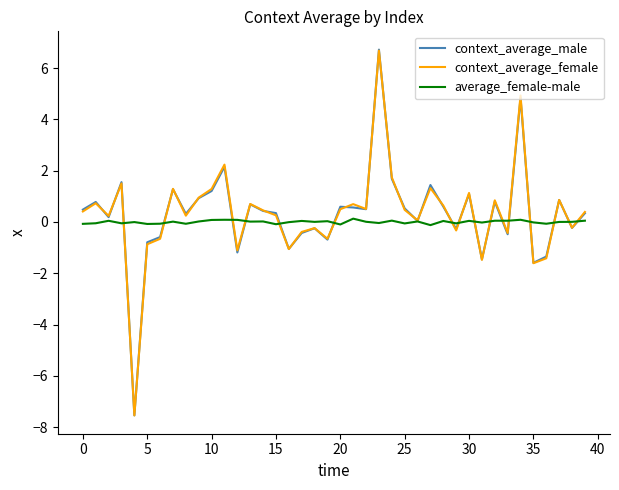

How many lines are shown in the chart?

3